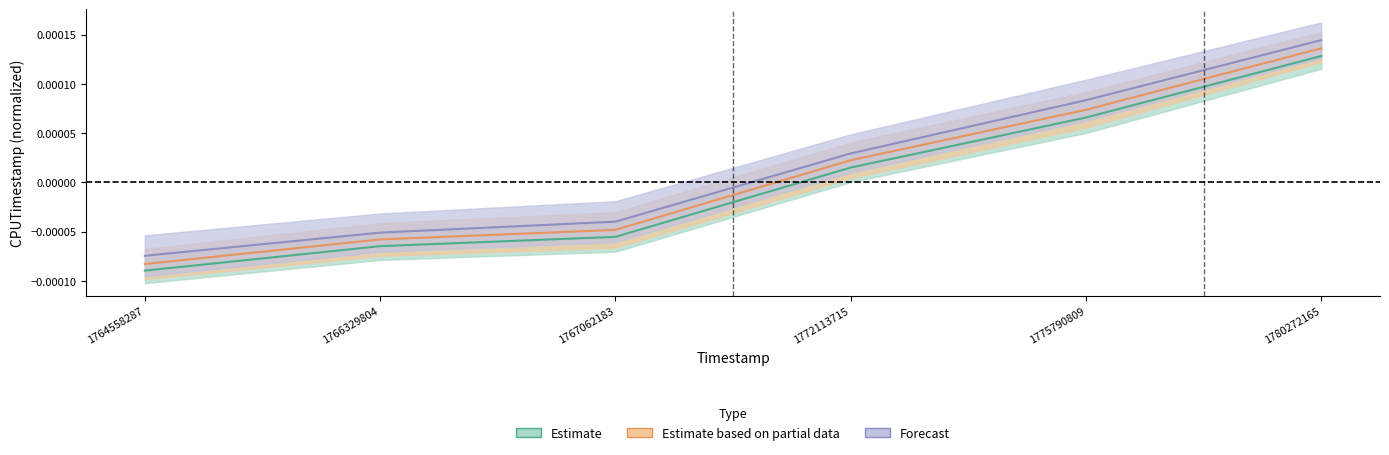

Where is Forecast nearest to the value 0?

1772113715